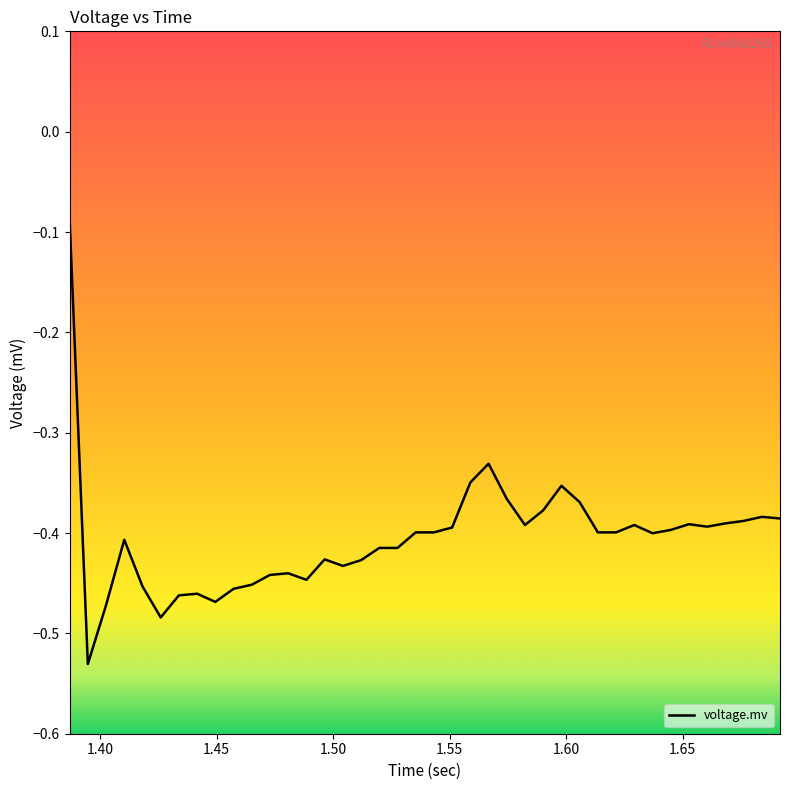

How many series are shown in this chart?

1